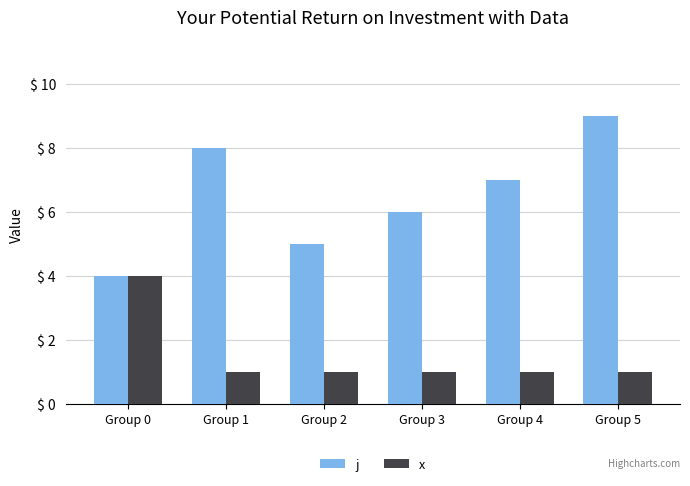

How many distinct data groups are displayed?

2